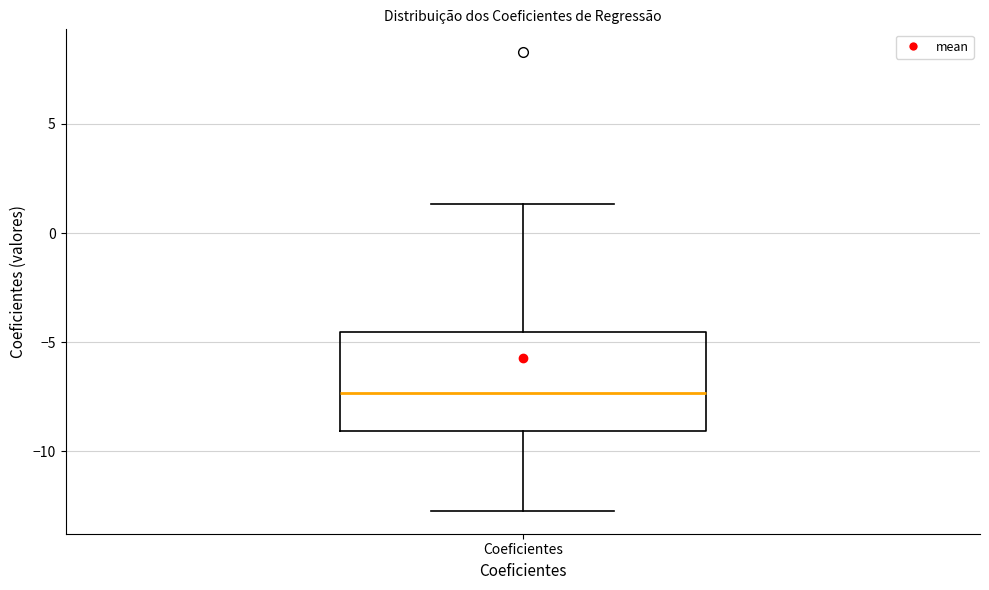

Transcribe this box plot: give where the median line is, the range the box spans, and where the two whiskers end, as read against the y-axis. The values are not printed on the chart, so give them approximately, as read against the axis.

median -7.5, box -9.0 to -4.5, whiskers -12.5 to 1.5